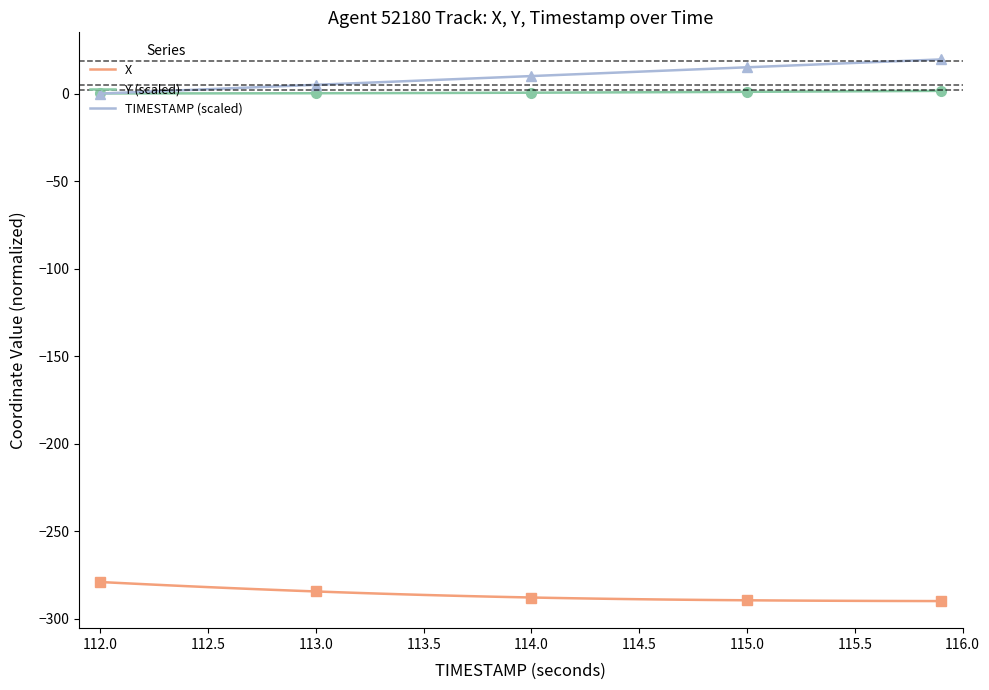

True or false: Y (scaled) and X intersect in this chart.

False